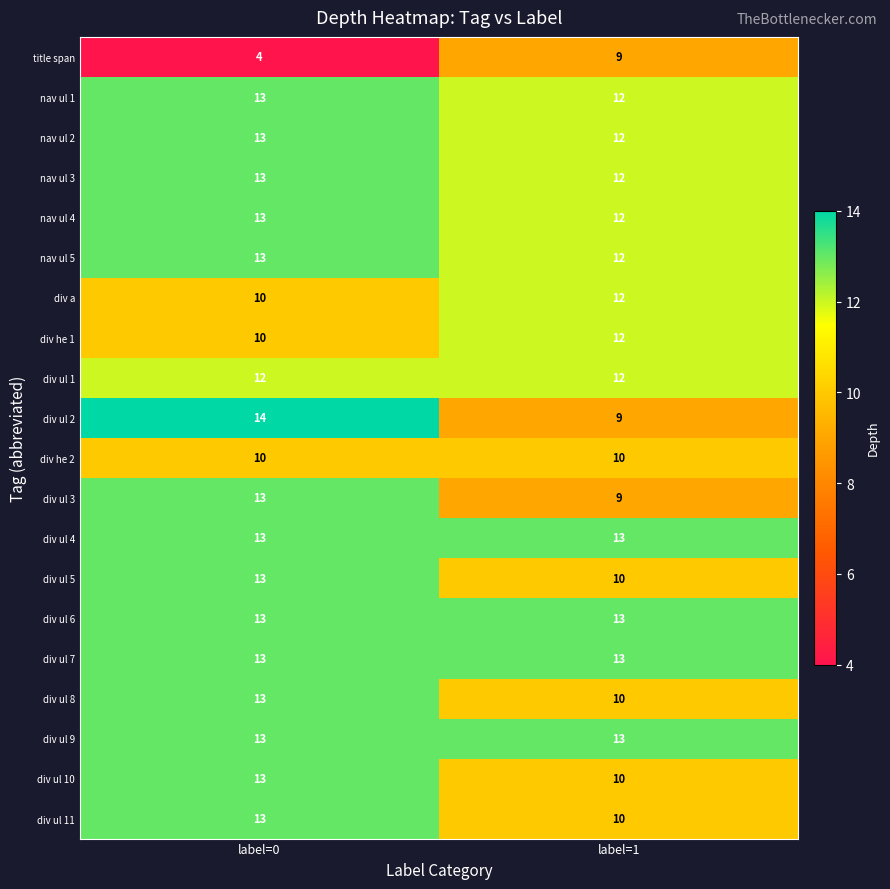

What is the minimum value for div ul 4?

13